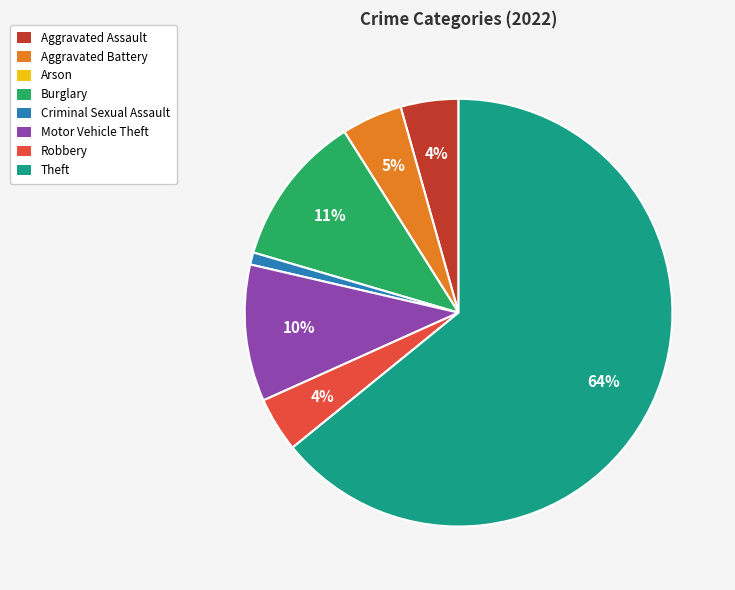

To the nearest percent, what is the average slice percentage?

12%